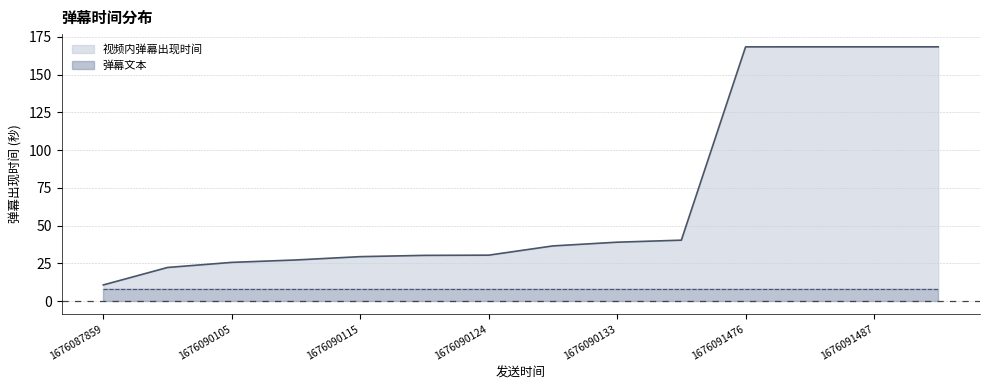

What is the sum of the values at 1676091476 and 1676090115?

197.8